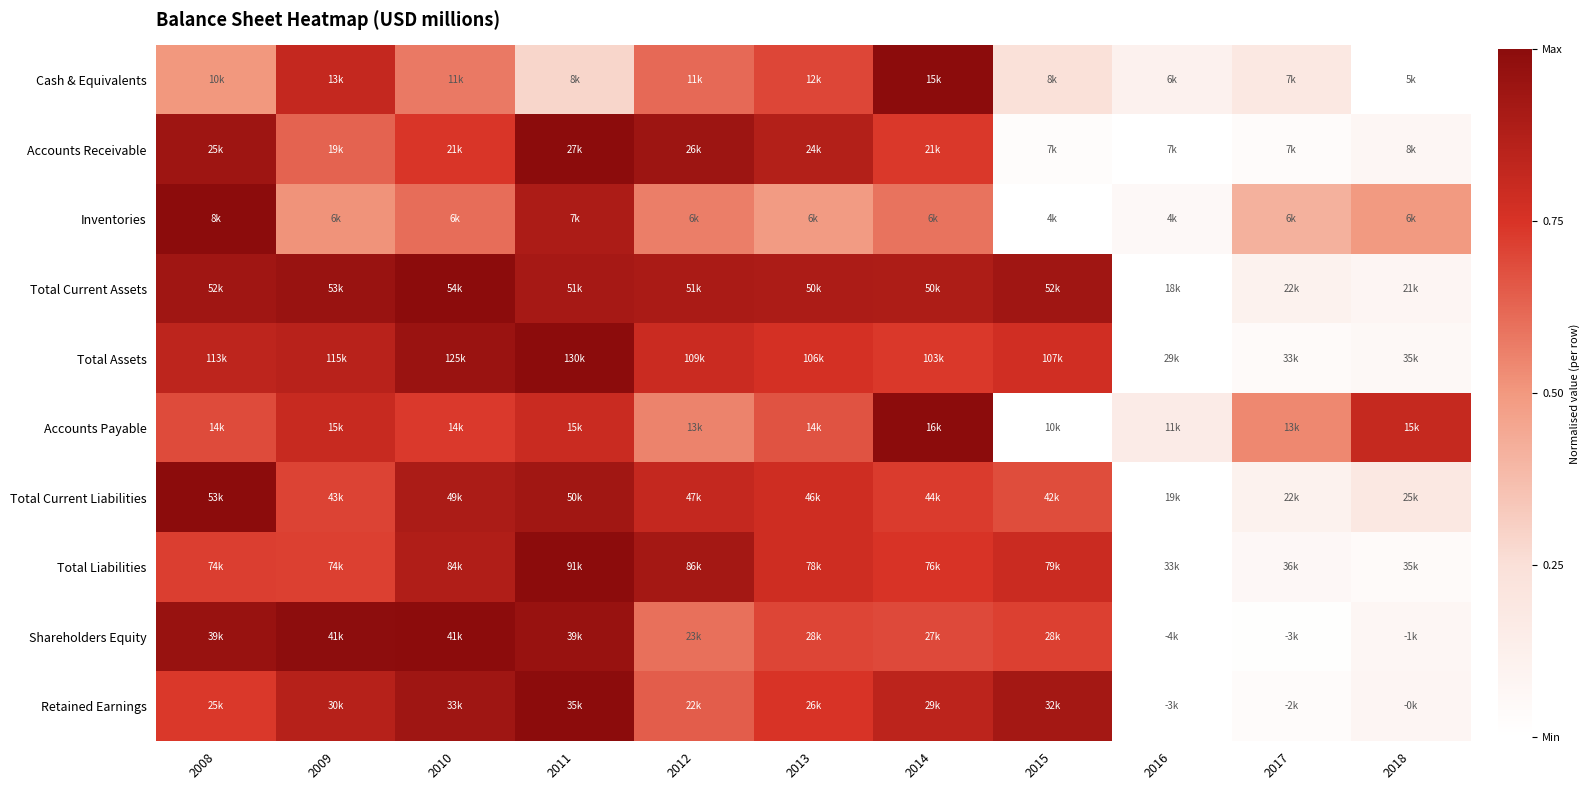

Reading right to left, transcribe all the data shown in this chart.

Cash & Equivalents: 2018=0.0	2017=0.2	2016=0.1	2015=0.2	2014=1.0	2013=0.7	2012=0.6	2011=0.3	2010=0.6	2009=0.8	2008=0.5
Accounts Receivable: 2018=0.1	2017=0.0	2016=0.0	2015=0.0	2014=0.7	2013=0.9	2012=0.9	2011=1.0	2010=0.7	2009=0.6	2008=0.9
Inventories: 2018=0.5	2017=0.4	2016=0.1	2015=0.0	2014=0.6	2013=0.5	2012=0.6	2011=0.9	2010=0.6	2009=0.5	2008=1.0
Total Current Assets: 2018=0.1	2017=0.1	2016=0.0	2015=0.9	2014=0.9	2013=0.9	2012=0.9	2011=0.9	2010=1.0	2009=1.0	2008=0.9
Total Assets: 2018=0.1	2017=0.0	2016=0.0	2015=0.8	2014=0.7	2013=0.8	2012=0.8	2011=1.0	2010=1.0	2009=0.9	2008=0.8
Accounts Payable: 2018=0.8	2017=0.5	2016=0.2	2015=0.0	2014=1.0	2013=0.7	2012=0.6	2011=0.8	2010=0.7	2009=0.8	2008=0.7
Total Current Liabilities: 2018=0.2	2017=0.1	2016=0.0	2015=0.7	2014=0.7	2013=0.8	2012=0.8	2011=0.9	2010=0.9	2009=0.7	2008=1.0
Total Liabilities: 2018=0.0	2017=0.1	2016=0.0	2015=0.8	2014=0.7	2013=0.8	2012=0.9	2011=1.0	2010=0.9	2009=0.7	2008=0.7
Shareholders Equity: 2018=0.1	2017=0.0	2016=0.0	2015=0.7	2014=0.7	2013=0.7	2012=0.6	2011=1.0	2010=1.0	2009=1.0	2008=1.0
Retained Earnings: 2018=0.1	2017=0.0	2016=0.0	2015=0.9	2014=0.8	2013=0.7	2012=0.6	2011=1.0	2010=0.9	2009=0.9	2008=0.7